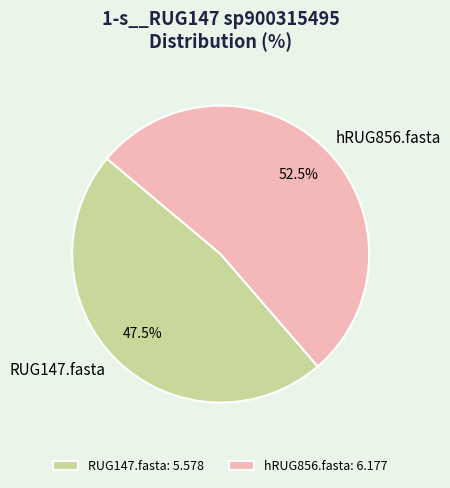

Does any single category account for the majority?

Yes